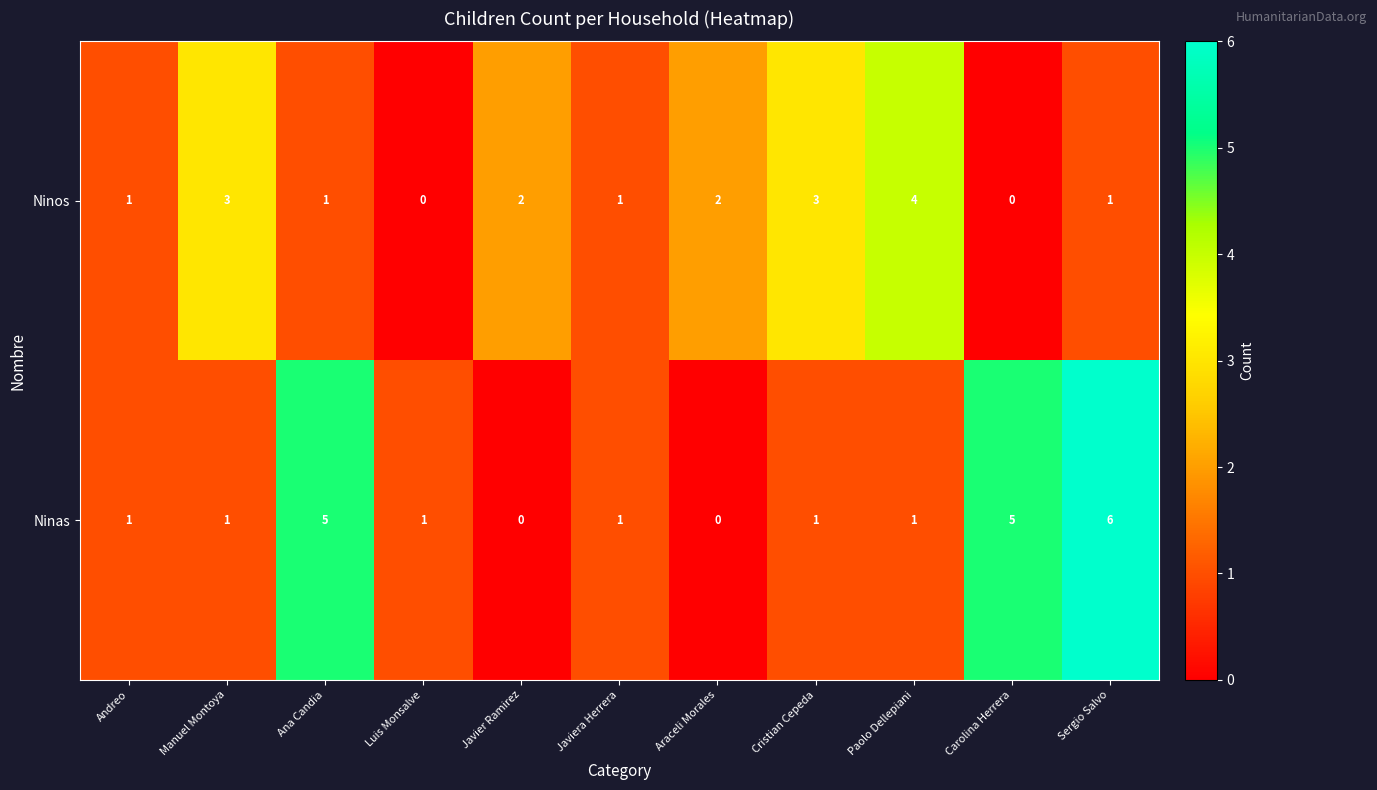

How many data points does each series have?

11